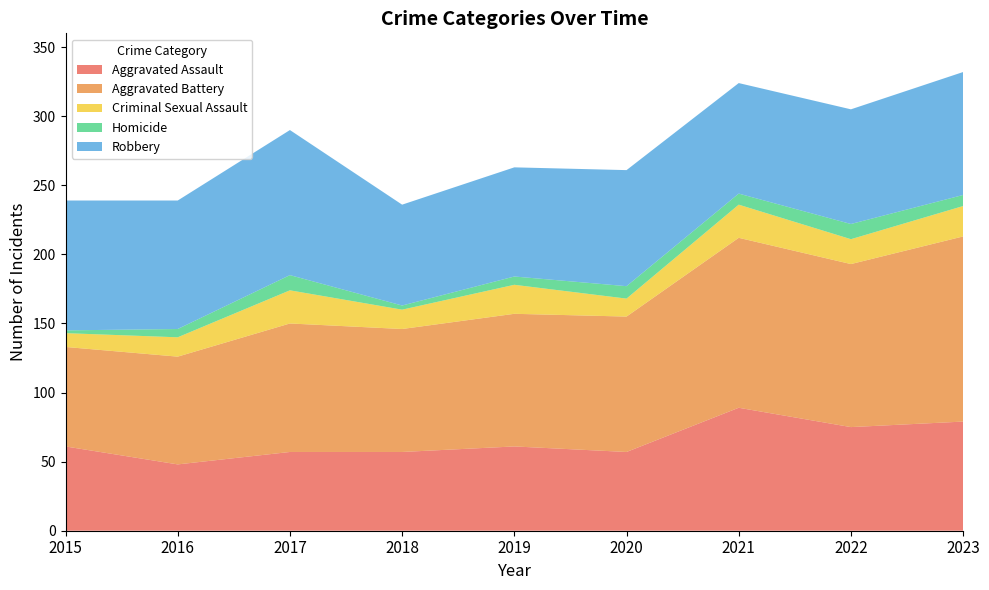

Reading right to left, list all the values displayed in this chart.

Aggravated Assault: 79	75	89	57	61	57	57	48	61
Aggravated Battery: 134	118	123	98	96	89	93	78	72
Criminal Sexual Assault: 22	18	24	13	21	14	24	14	10
Homicide: 8	11	8	9	6	3	11	6	2
Robbery: 89	83	80	84	79	73	105	93	94